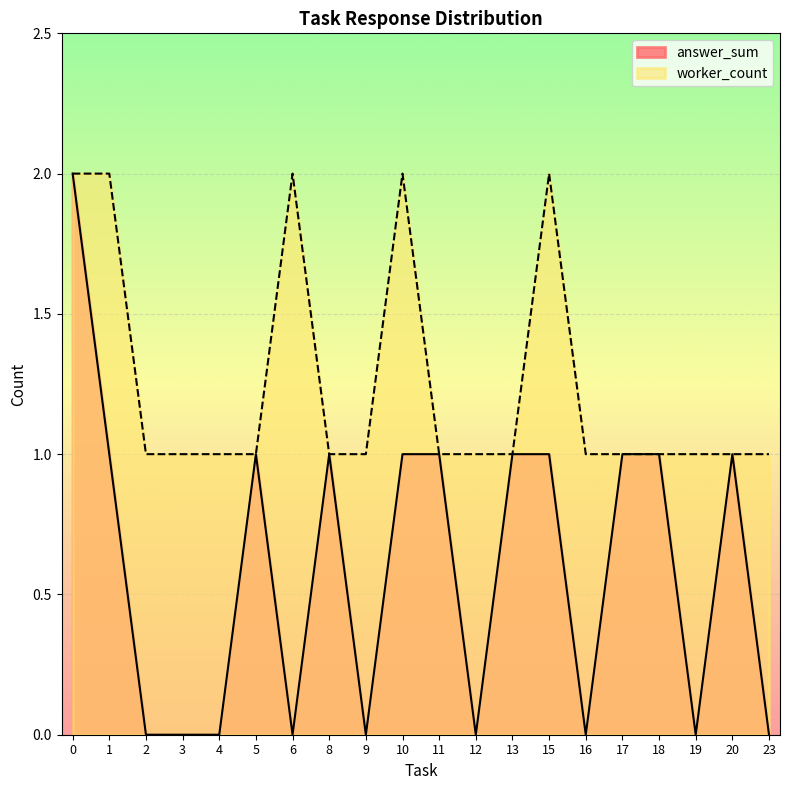

Does the chart display data point markers on the line(s)?

No